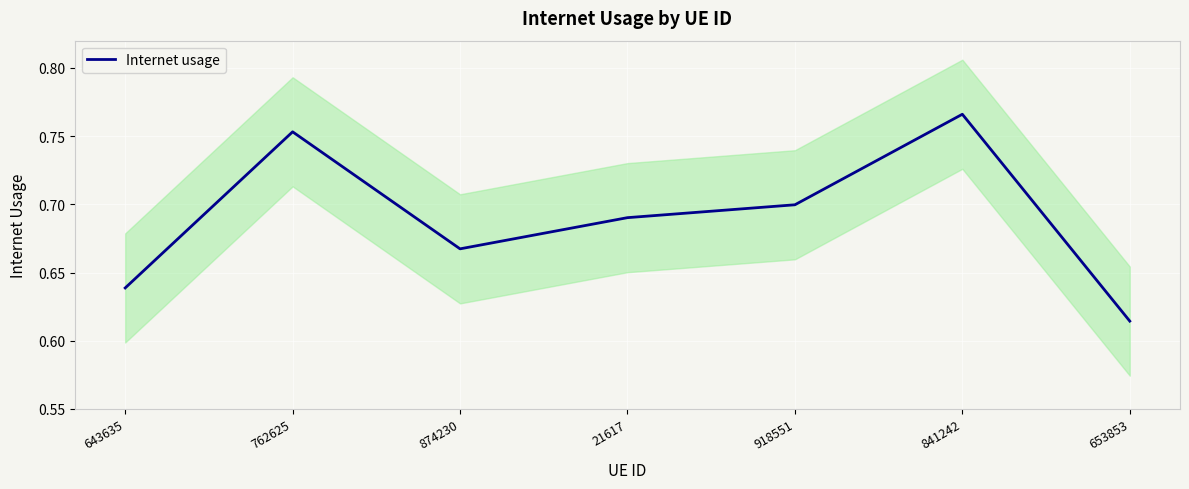

List the labels in order of value, smallest first.

653853, 643635, 874230, 21617, 918551, 762625, 841242